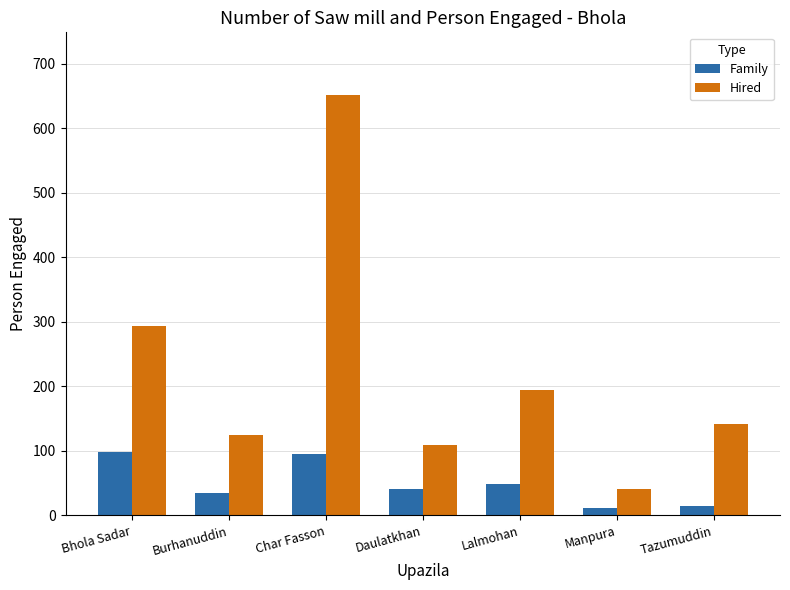

What value does the Hired series have at Daulatkhan?

109